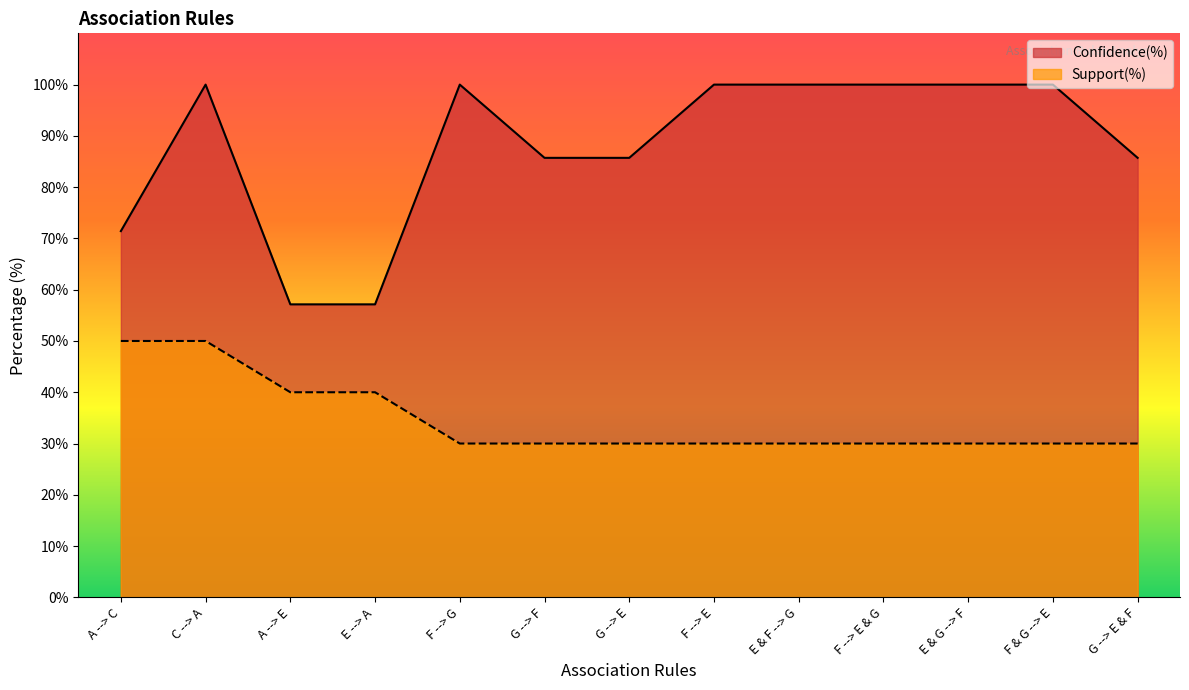

True or false: Confidence(%) and Support(%) cross at least once.

False